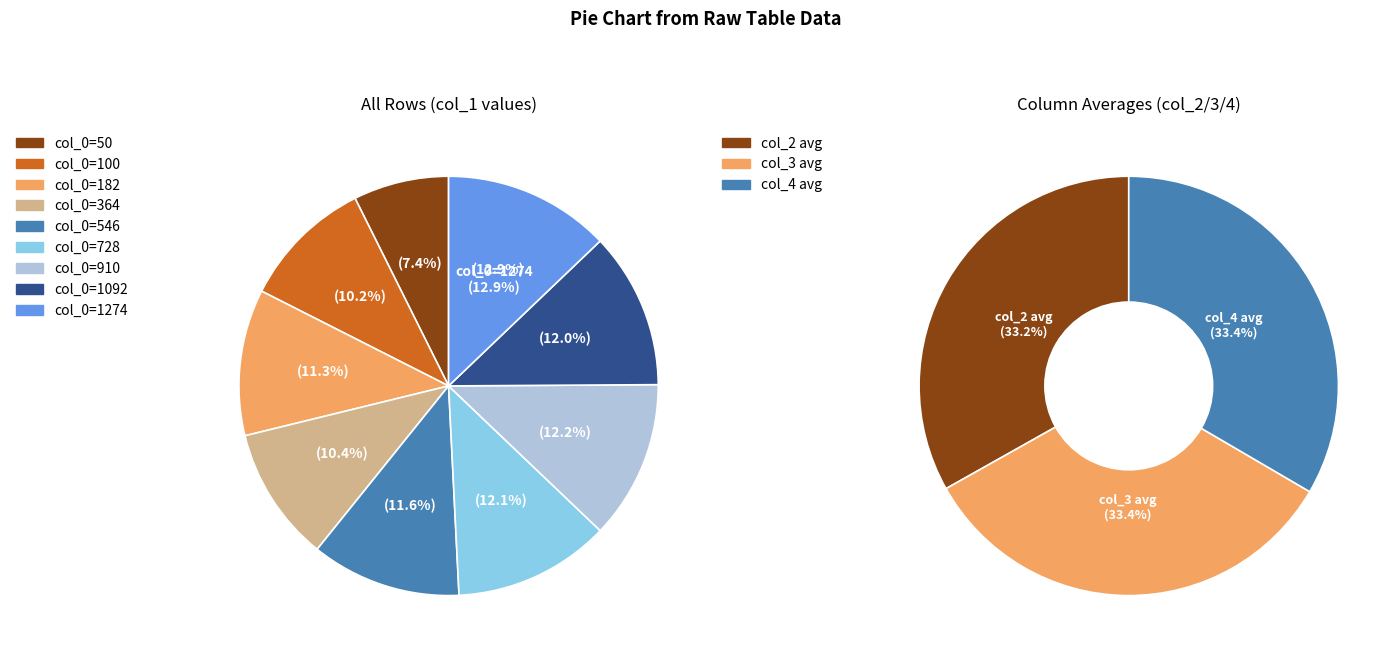

To the nearest percent, what is the difference between the 364 and 1092 slice percentages?

2%